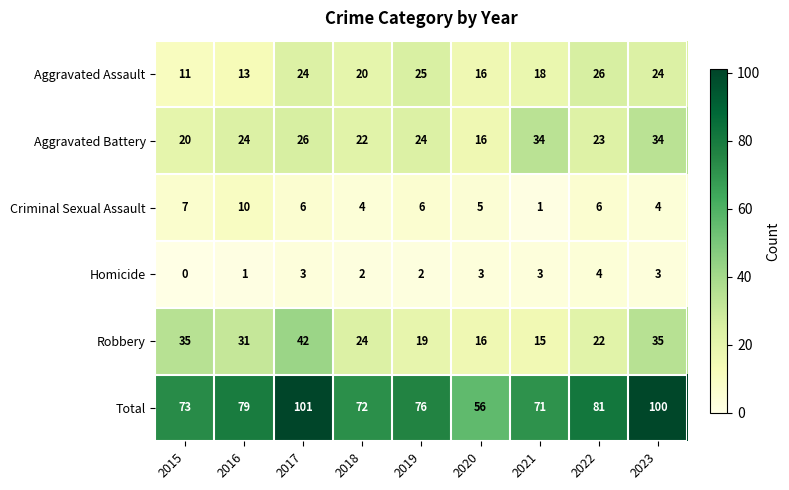

What is the difference between the second highest and minimum values in the Robbery series?

20